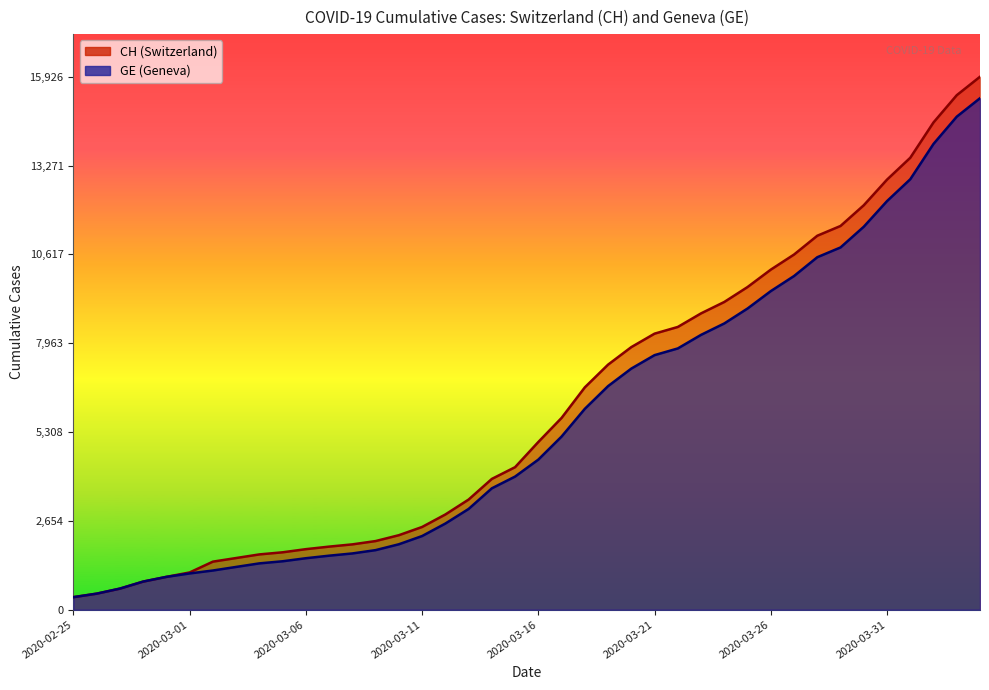

What is the approximate value of CH at 2020-02-28?

840